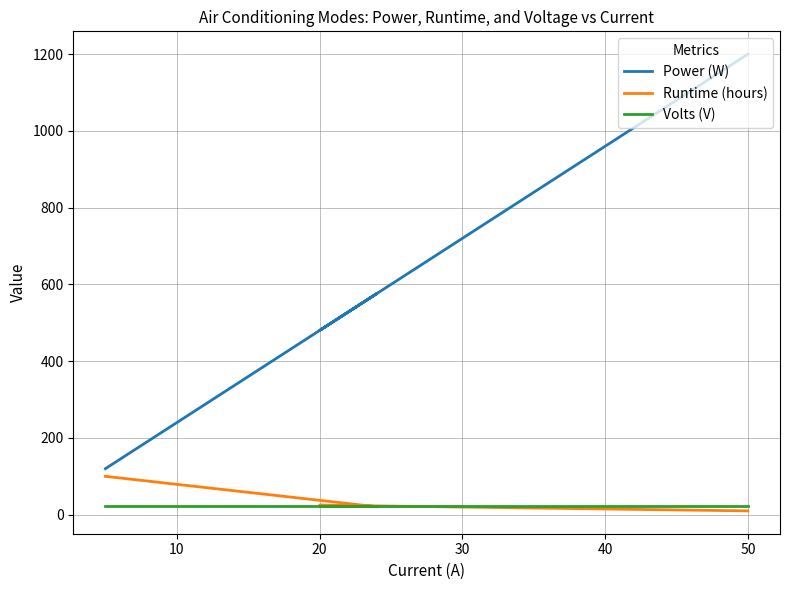

What is the value of the Runtime (hours) point at the 1st from the left?

100.0